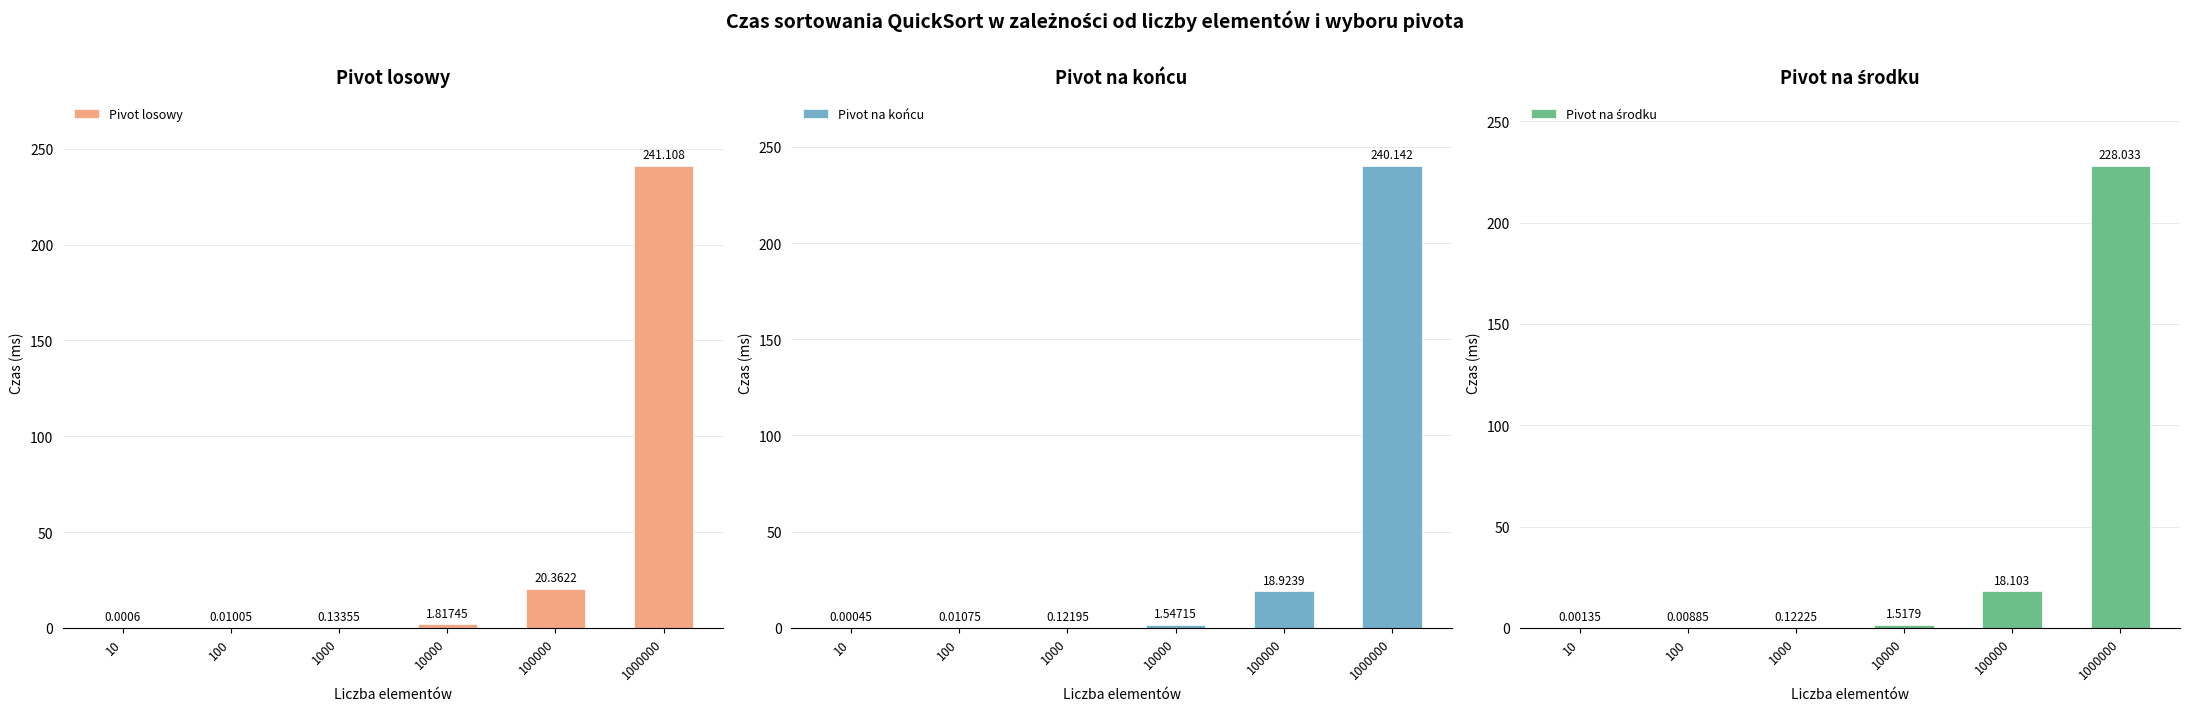

Reading left to right, list all the values displayed in this chart.

Pivot losowy: 10=0.0	100=0.0	1000=0.1	10000=1.8	100000=20.4	1000000=241.1
Pivot na końcu: 10=0.0	100=0.0	1000=0.1	10000=1.5	100000=18.9	1000000=240.1
Pivot na środku: 10=0.0	100=0.0	1000=0.1	10000=1.5	100000=18.1	1000000=228.0